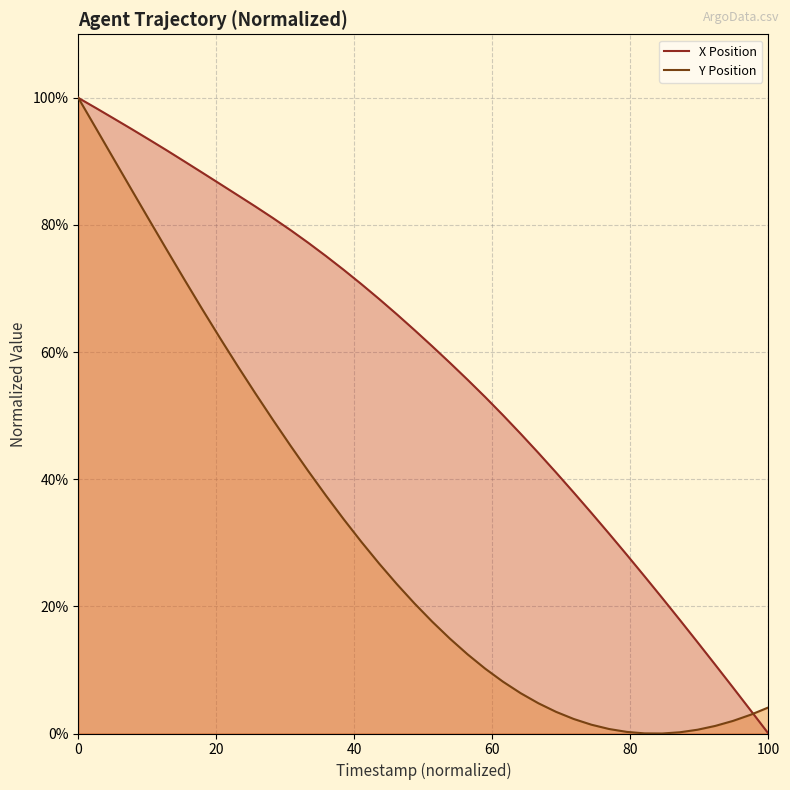

How many lines are shown in the chart?

2